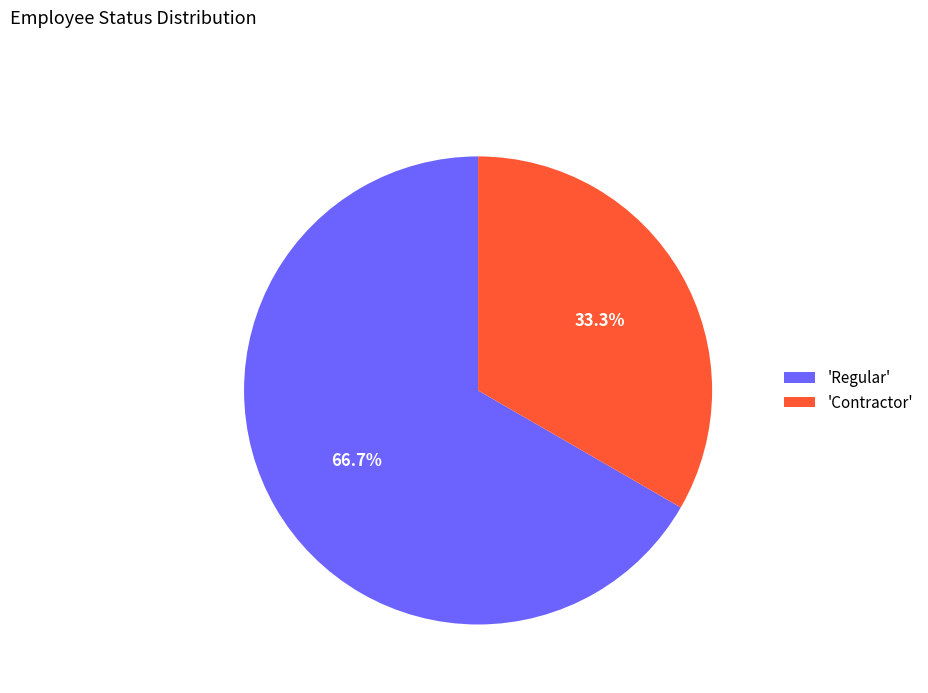

Rank the categories by value from highest to lowest.

'Regular', 'Contractor'